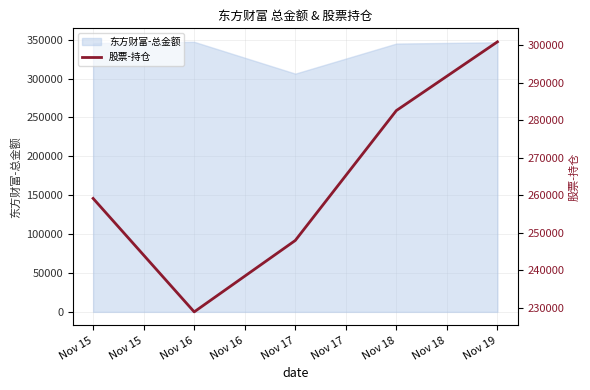

Where is the first local minimum?

Nov 16